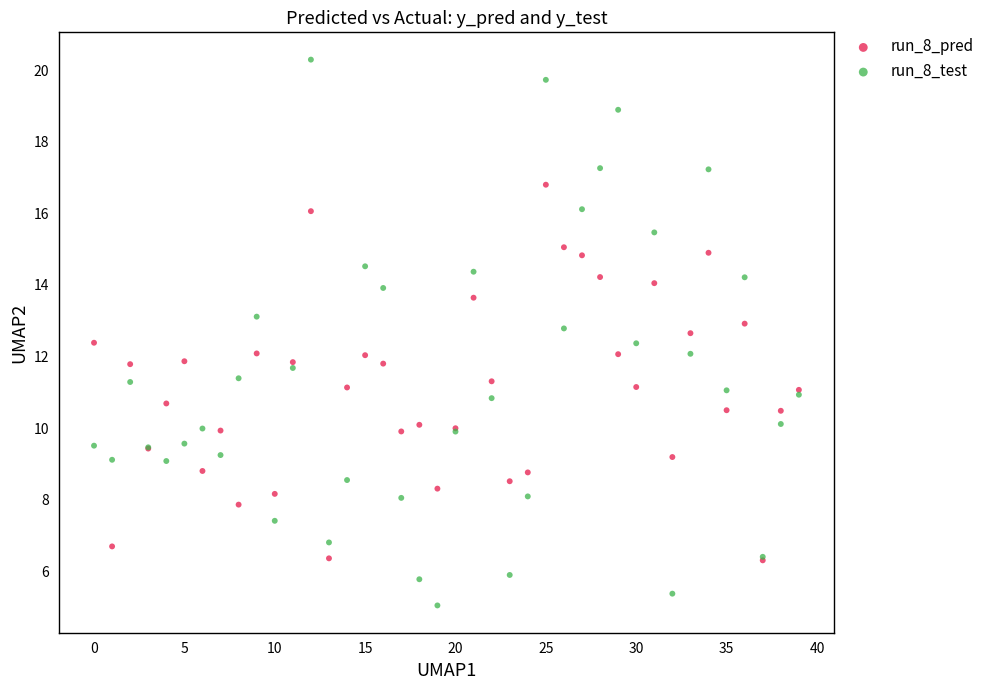

Which series contains the lowest Y value?

run_8_test